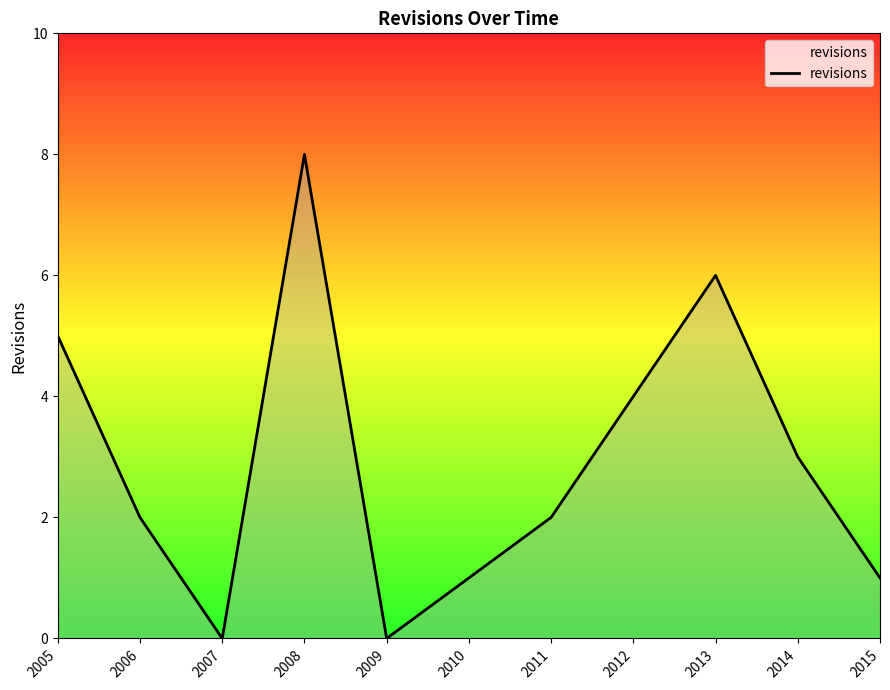

True or false: the data shows 0 at 2007.

True